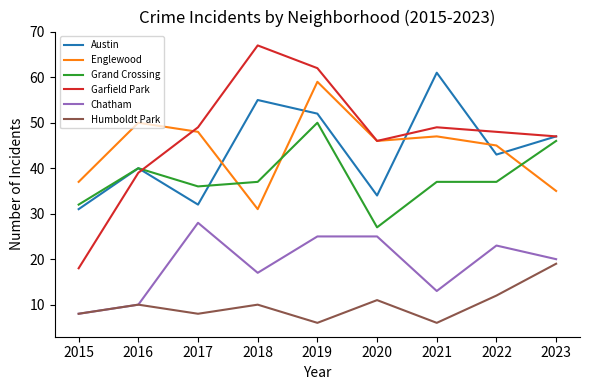

Reading right to left, extract all data points from this chart.

Austin: 47	43	61	34	52	55	32	40	31
Englewood: 35	45	47	46	59	31	48	50	37
Grand Crossing: 46	37	37	27	50	37	36	40	32
Garfield Park: 47	48	49	46	62	67	49	39	18
Chatham: 20	23	13	25	25	17	28	10	8
Humboldt Park: 19	12	6	11	6	10	8	10	8